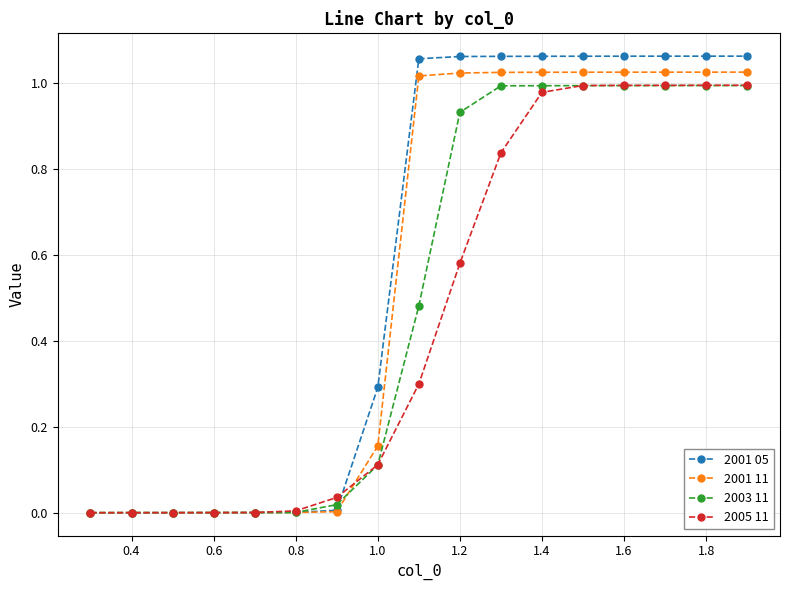

Which series has the largest range (max minus min)?

2001 05